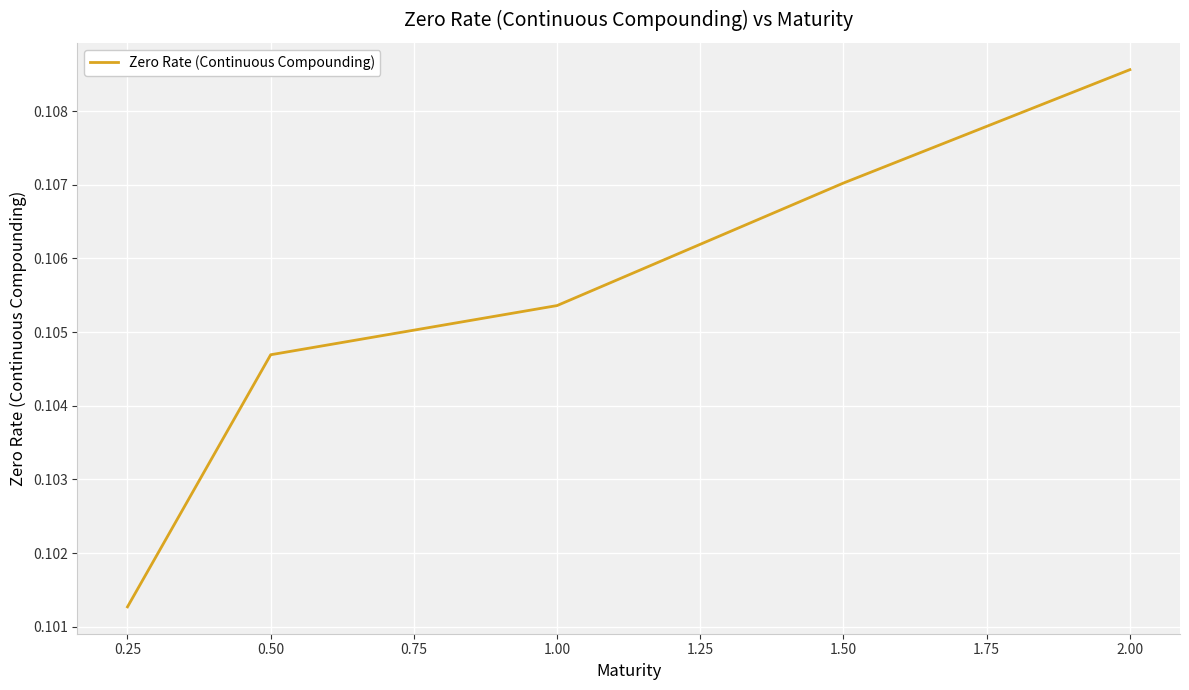

Is it true that the value at 1.50 is 0.2?

False